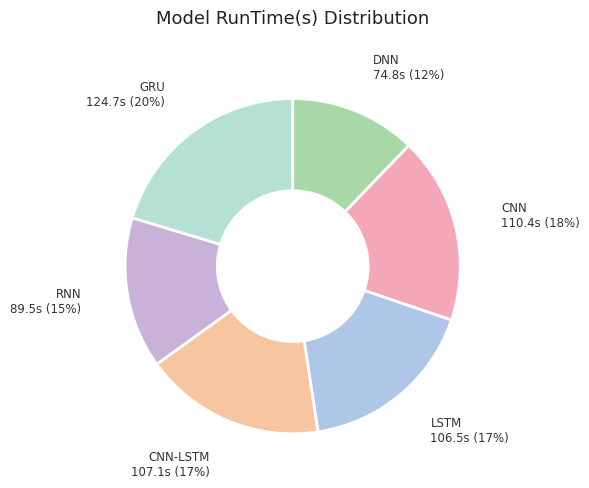

How many segments does this pie chart have?

6